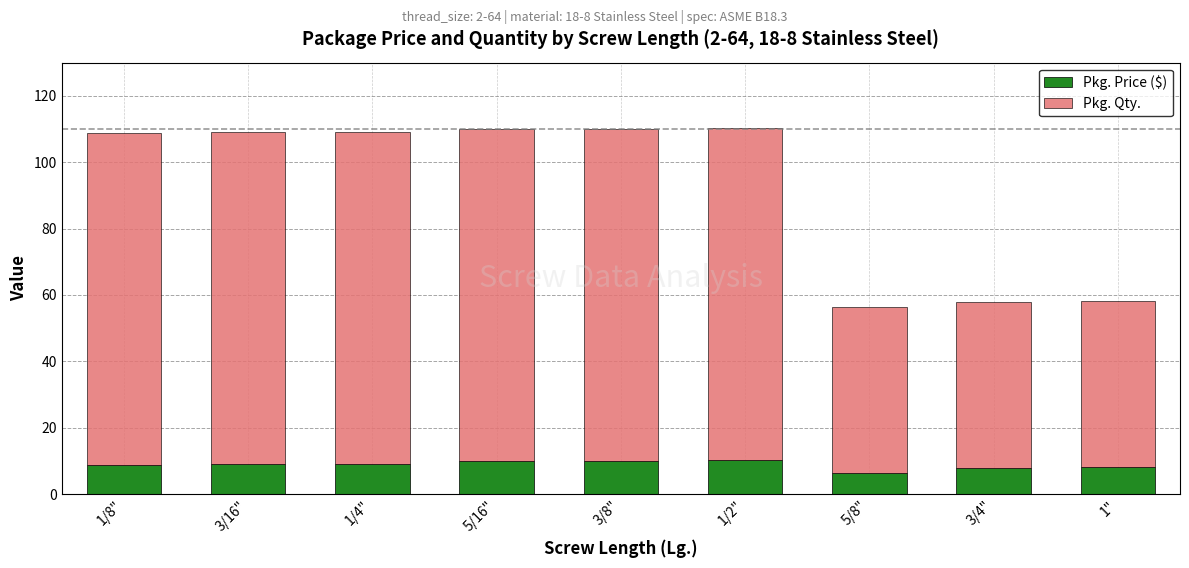

The Pkg. Price ($) series shows 10.4 at 1/2". True or false?

True